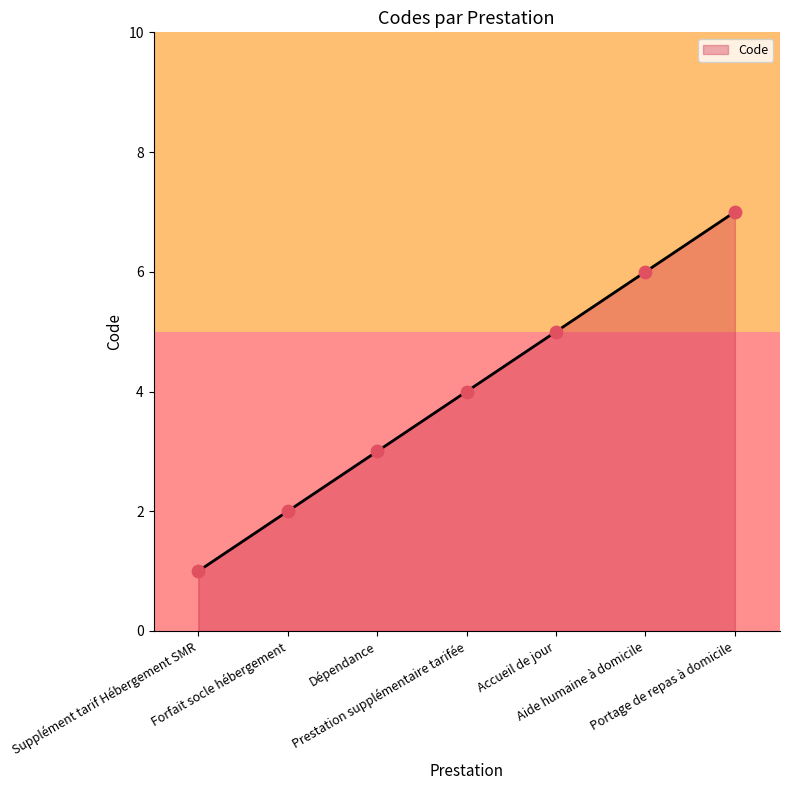

What is the change in value from Forfait socle hébergement to Dépendance?

+1